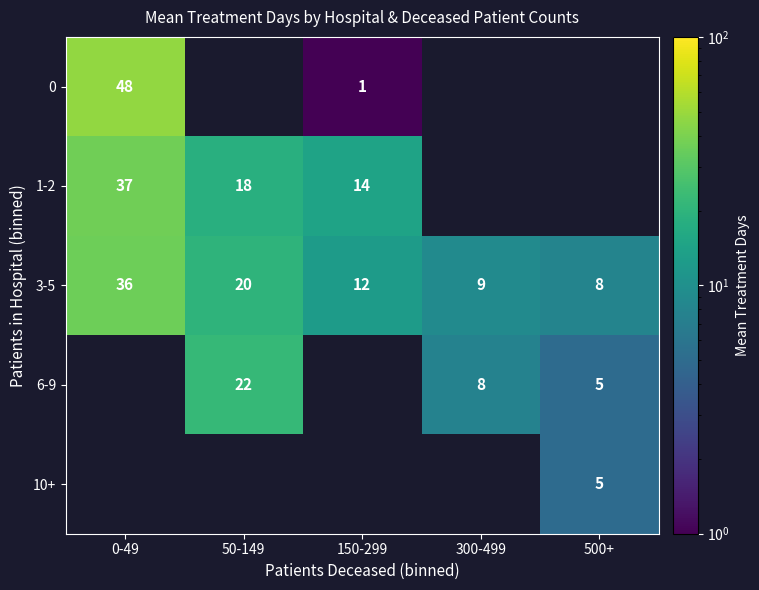

What is the difference between the maximum and minimum values in the 3-5 series?

28.0